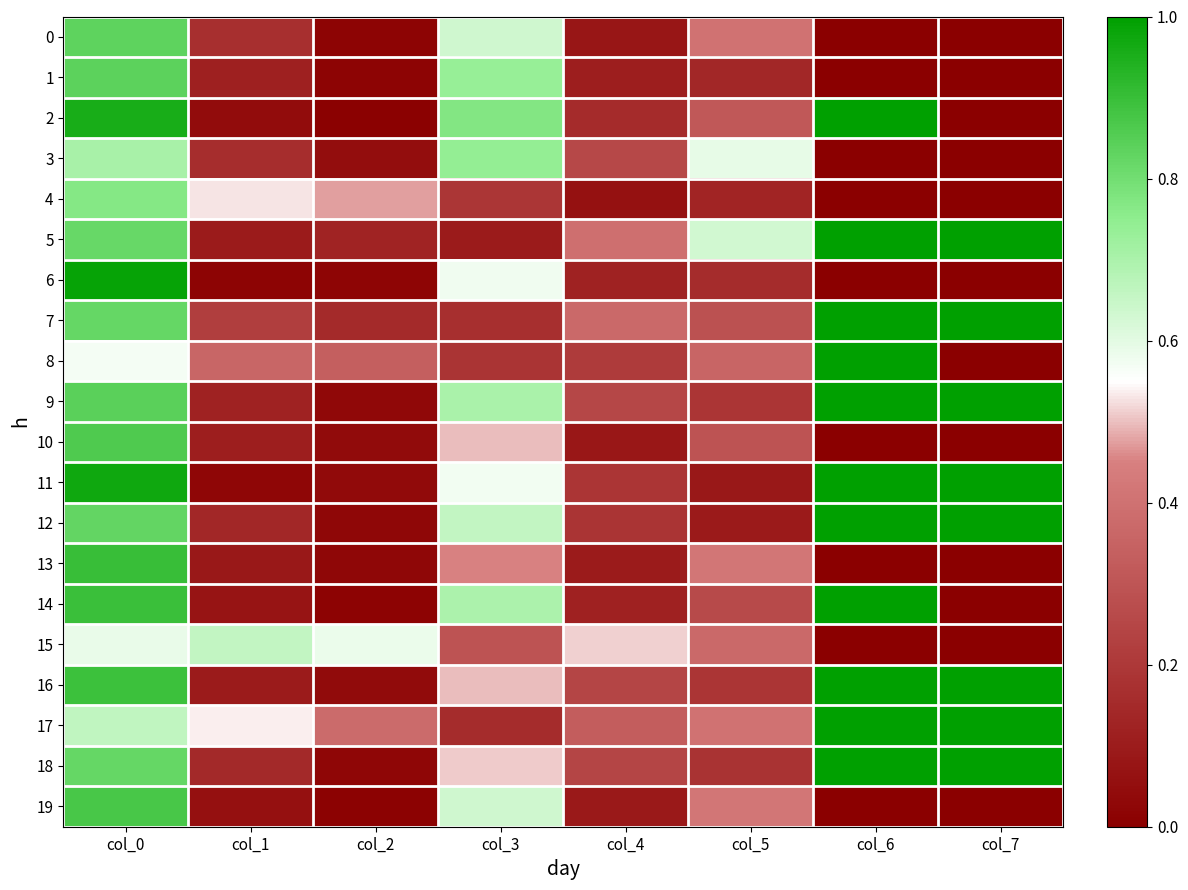

Which series changed the most between col_0 and col_2?

6